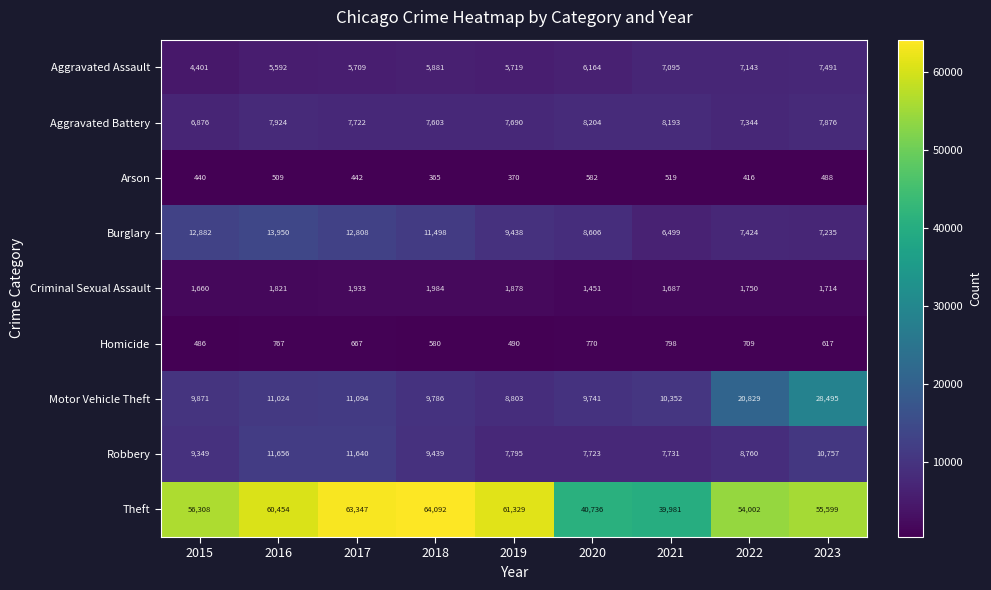

What is the maximum value shown in the chart?

64092